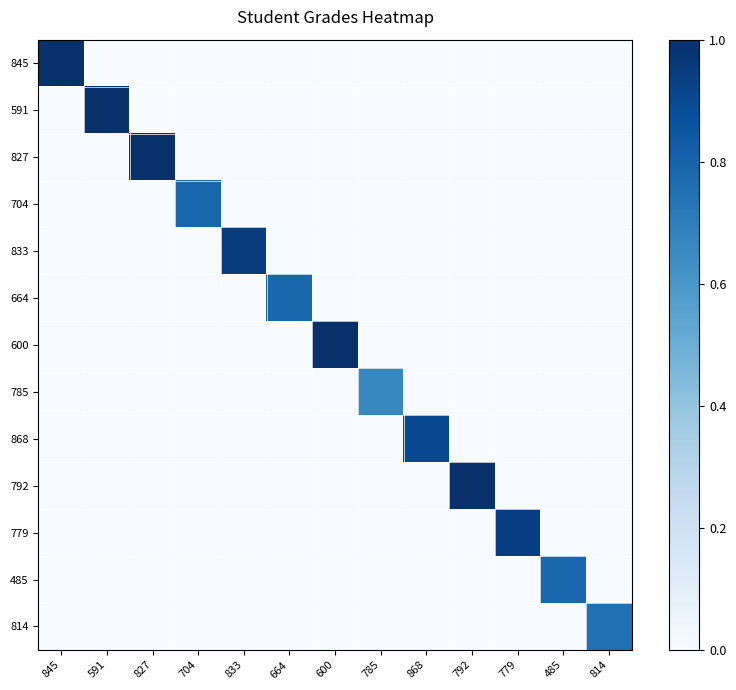

Reading left to right, transcribe all the data shown in this chart.

845: 845=1.0	591=0.0	827=0.0	704=0.0	833=0.0	664=0.0	600=0.0	785=0.0	868=0.0	792=0.0	779=0.0	485=0.0	814=0.0
591: 845=0.0	591=1.0	827=0.0	704=0.0	833=0.0	664=0.0	600=0.0	785=0.0	868=0.0	792=0.0	779=0.0	485=0.0	814=0.0
827: 845=0.0	591=0.0	827=1.0	704=0.0	833=0.0	664=0.0	600=0.0	785=0.0	868=0.0	792=0.0	779=0.0	485=0.0	814=0.0
704: 845=0.0	591=0.0	827=0.0	704=0.8	833=0.0	664=0.0	600=0.0	785=0.0	868=0.0	792=0.0	779=0.0	485=0.0	814=0.0
833: 845=0.0	591=0.0	827=0.0	704=0.0	833=1.0	664=0.0	600=0.0	785=0.0	868=0.0	792=0.0	779=0.0	485=0.0	814=0.0
664: 845=0.0	591=0.0	827=0.0	704=0.0	833=0.0	664=0.8	600=0.0	785=0.0	868=0.0	792=0.0	779=0.0	485=0.0	814=0.0
600: 845=0.0	591=0.0	827=0.0	704=0.0	833=0.0	664=0.0	600=1.0	785=0.0	868=0.0	792=0.0	779=0.0	485=0.0	814=0.0
785: 845=0.0	591=0.0	827=0.0	704=0.0	833=0.0	664=0.0	600=0.0	785=0.7	868=0.0	792=0.0	779=0.0	485=0.0	814=0.0
868: 845=0.0	591=0.0	827=0.0	704=0.0	833=0.0	664=0.0	600=0.0	785=0.0	868=0.9	792=0.0	779=0.0	485=0.0	814=0.0
792: 845=0.0	591=0.0	827=0.0	704=0.0	833=0.0	664=0.0	600=0.0	785=0.0	868=0.0	792=1.0	779=0.0	485=0.0	814=0.0
779: 845=0.0	591=0.0	827=0.0	704=0.0	833=0.0	664=0.0	600=0.0	785=0.0	868=0.0	792=0.0	779=0.9	485=0.0	814=0.0
485: 845=0.0	591=0.0	827=0.0	704=0.0	833=0.0	664=0.0	600=0.0	785=0.0	868=0.0	792=0.0	779=0.0	485=0.8	814=0.0
814: 845=0.0	591=0.0	827=0.0	704=0.0	833=0.0	664=0.0	600=0.0	785=0.0	868=0.0	792=0.0	779=0.0	485=0.0	814=0.8